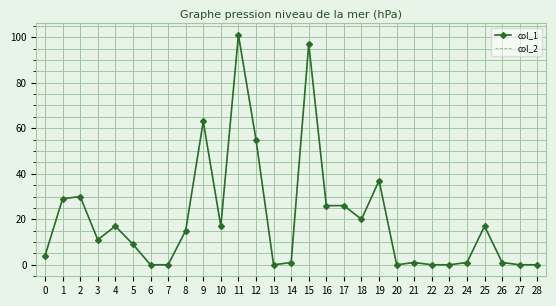

Reading left to right, what are all the values shown in this chart?

col_1: 0=4	1=29	2=30	3=11	4=17	5=9	6=0	7=0	8=15	9=63	10=17	11=101	12=55	13=0	14=1	15=97	16=26	17=26	18=20	19=37	20=0	21=1	22=0	23=0	24=1	25=17	26=1	27=0	28=0
col_2: 0=4	1=29	2=30	3=11	4=17	5=9	6=0	7=0	8=15	9=63	10=17	11=101	12=55	13=0	14=1	15=97	16=26	17=26	18=20	19=37	20=0	21=1	22=0	23=0	24=1	25=17	26=1	27=0	28=0